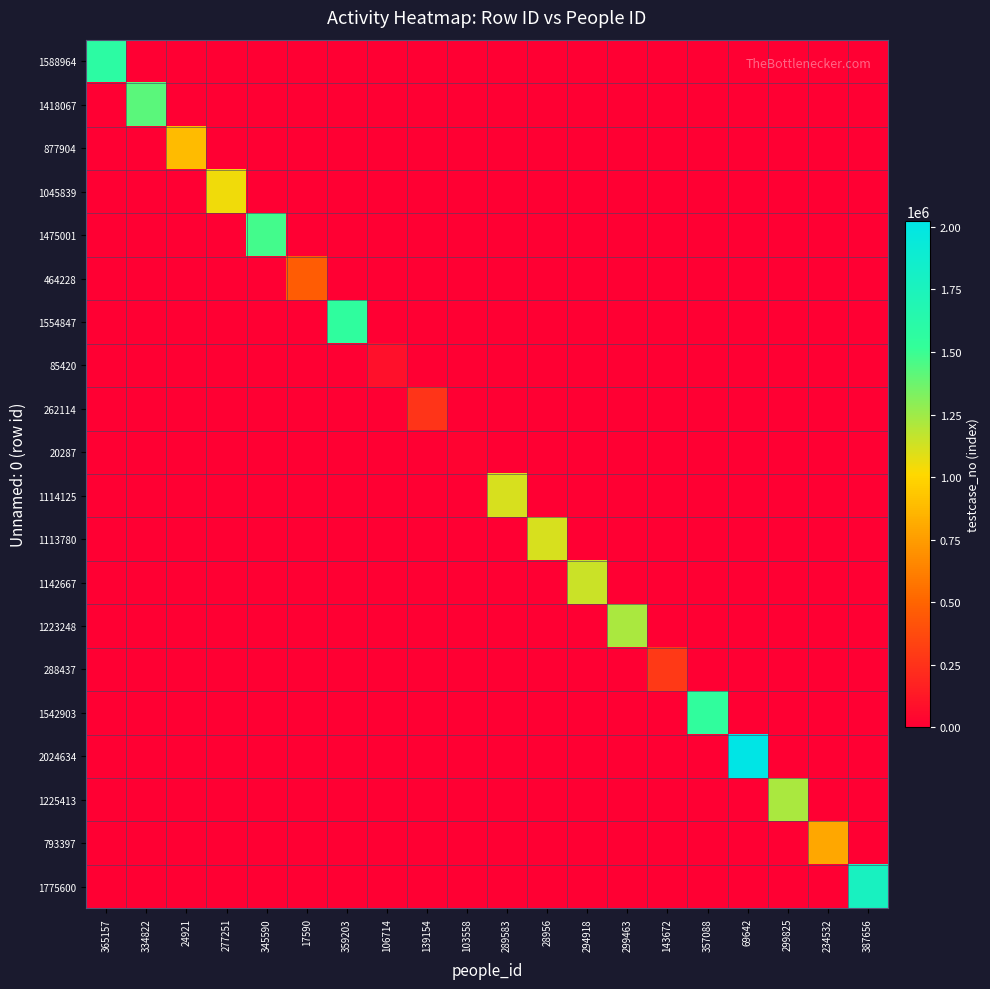

Which series changed the most between 277251 and 289583?

1114125